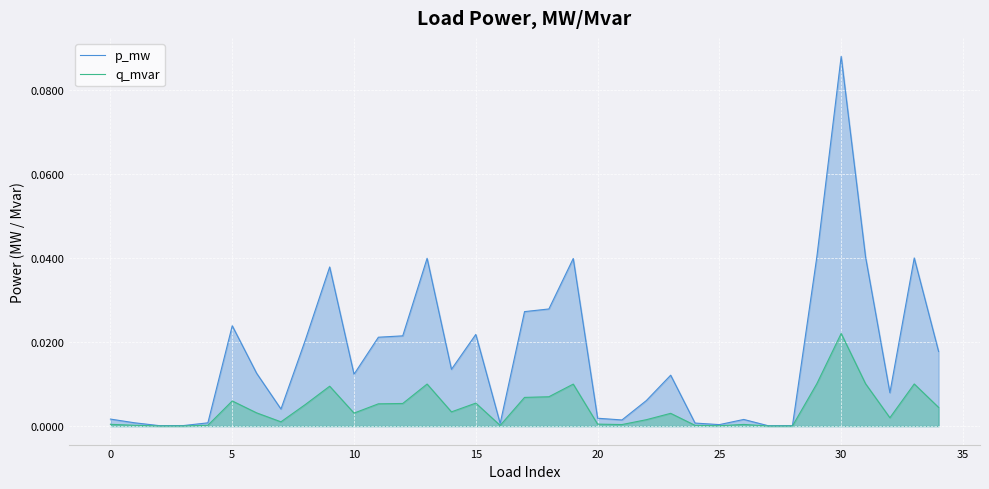

Reading left to right, extract all data points from this chart.

p_mw: 0.0	0.0	0.0	0.0	0.0	0.0	0.0	0.0	0.0	0.0	0.0	0.0	0.0	0.0	0.0	0.0	0.0	0.0	0.0	0.0	0.0	0.0	0.0	0.0	0.0	0.0	0.0	0.0	0.0	0.0	0.1	0.0	0.0	0.0	0.0
q_mvar: 0.0	0.0	0.0	0.0	0.0	0.0	0.0	0.0	0.0	0.0	0.0	0.0	0.0	0.0	0.0	0.0	0.0	0.0	0.0	0.0	0.0	0.0	0.0	0.0	0.0	0.0	0.0	0.0	0.0	0.0	0.0	0.0	0.0	0.0	0.0